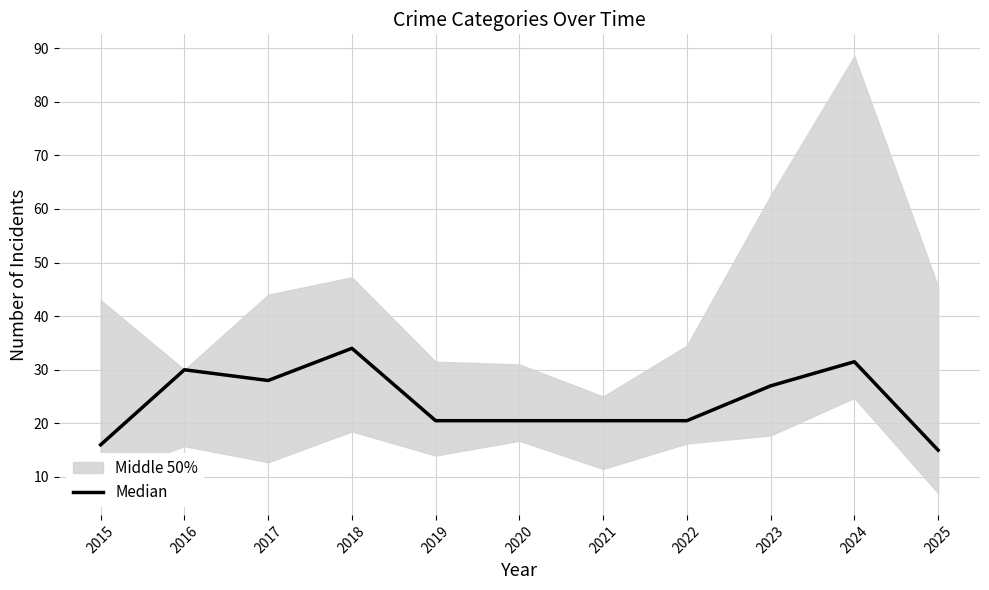

How many lines are shown in the chart?

1